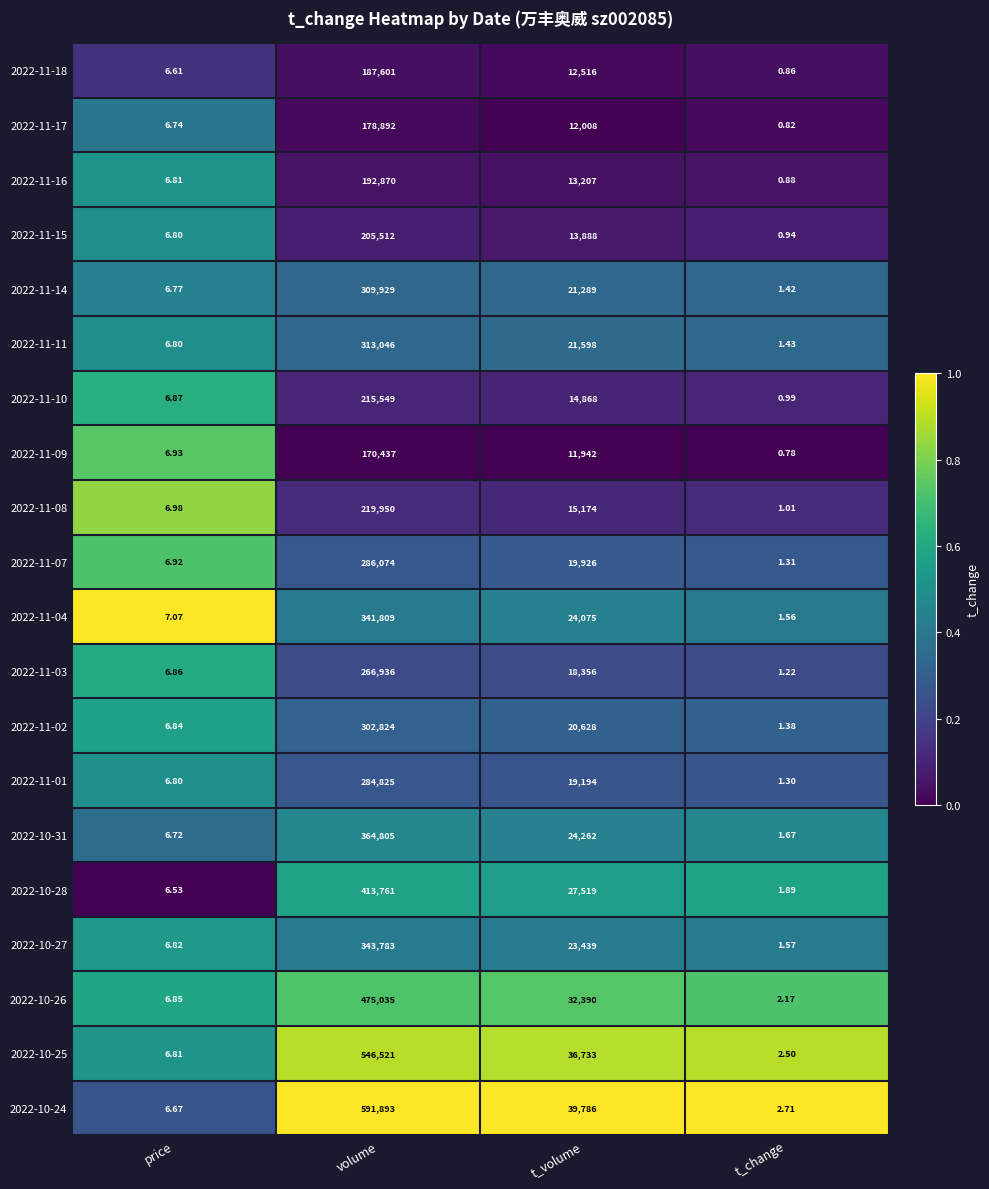

Which series changed the most between price and t_change?

2022-11-09